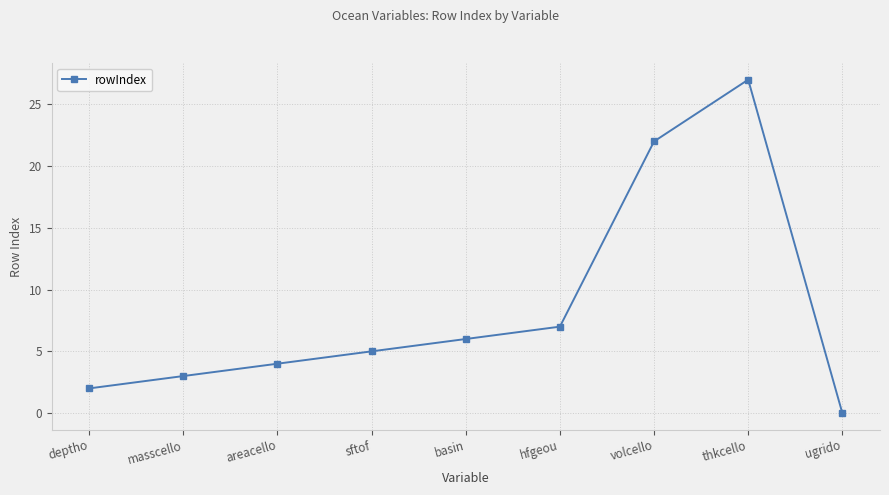

Does the chart display data point markers on the line(s)?

Yes